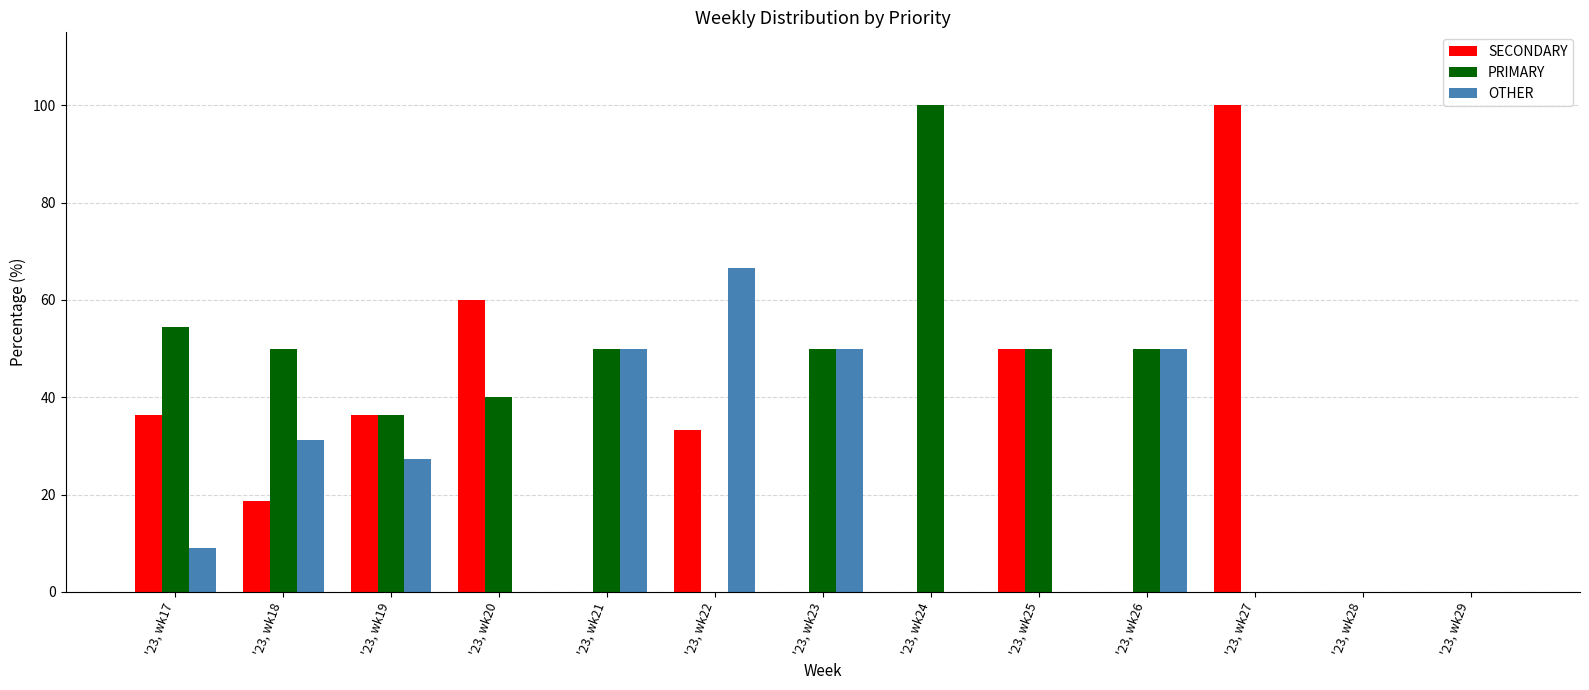

Count the number of categories in the chart.

13